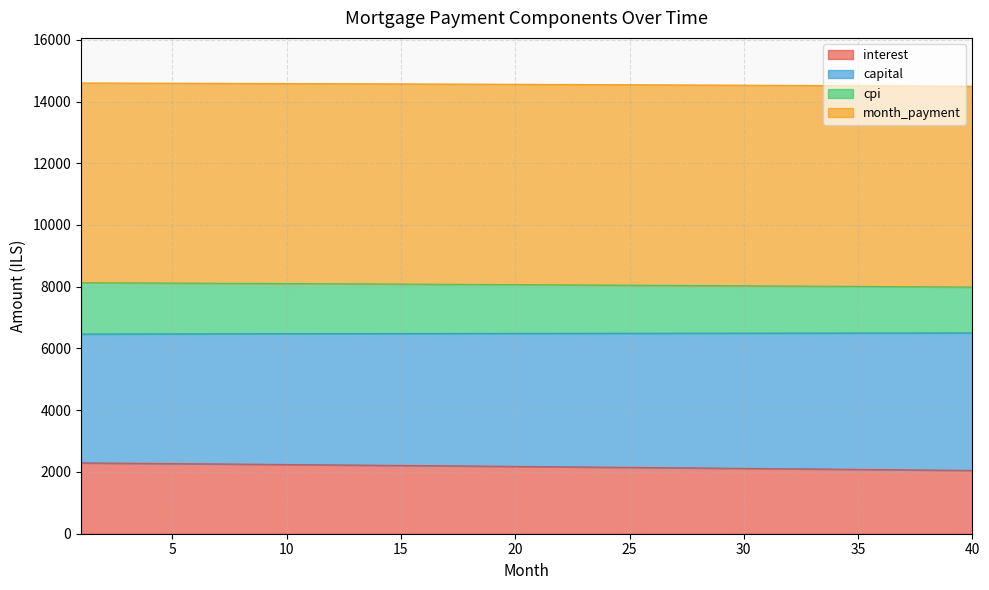

What is the maximum value for month_payment?

6505.1